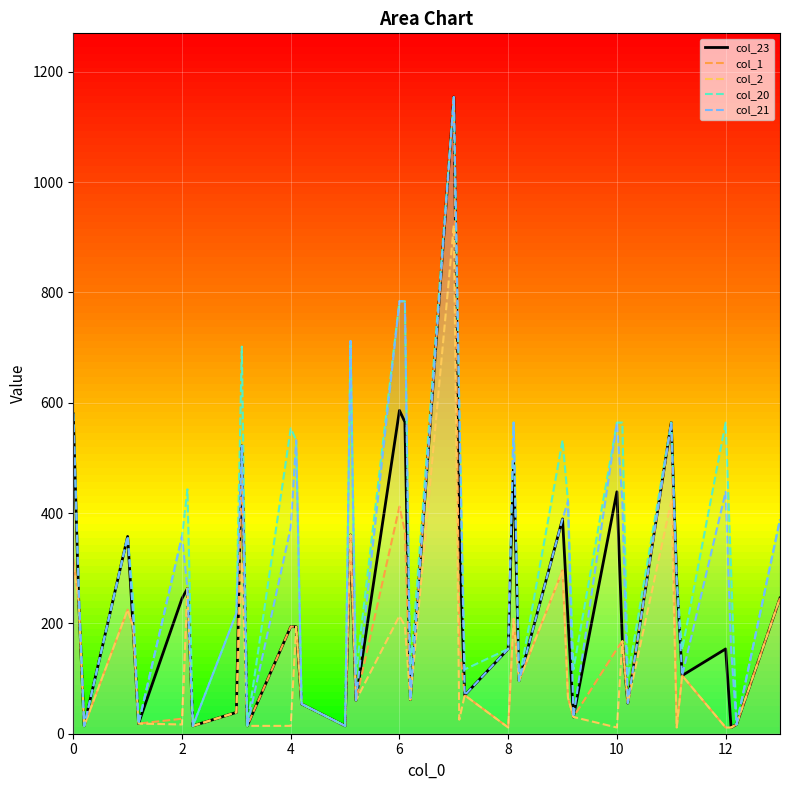

How many interior local valleys does the col_1 series have?

12